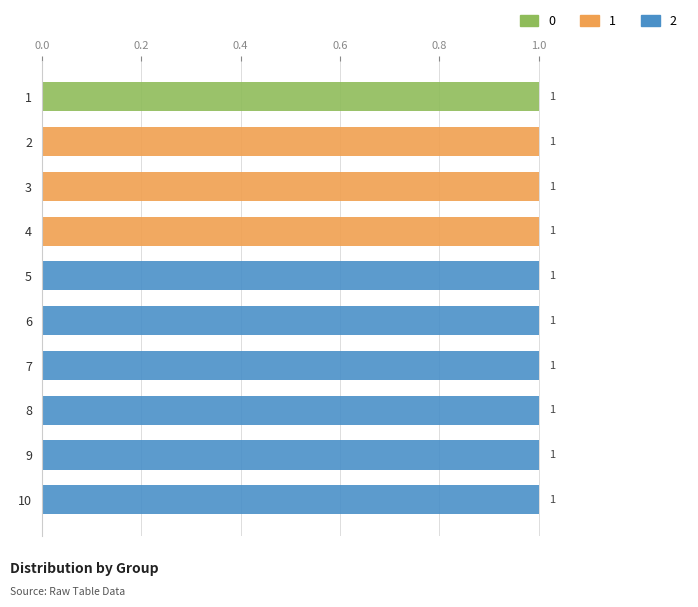

Rank the series by their average value, from highest to lowest.

2, 1, 0